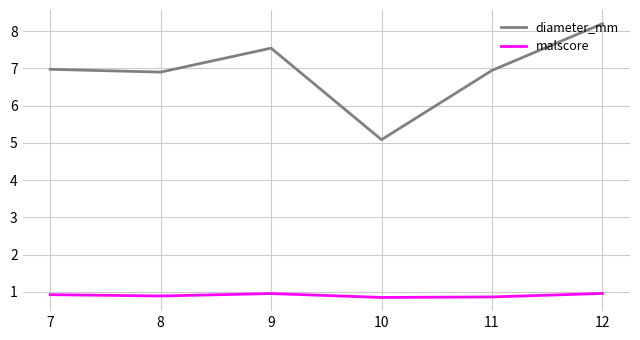

What are all the series names shown in the legend?

diameter_mm, malscore